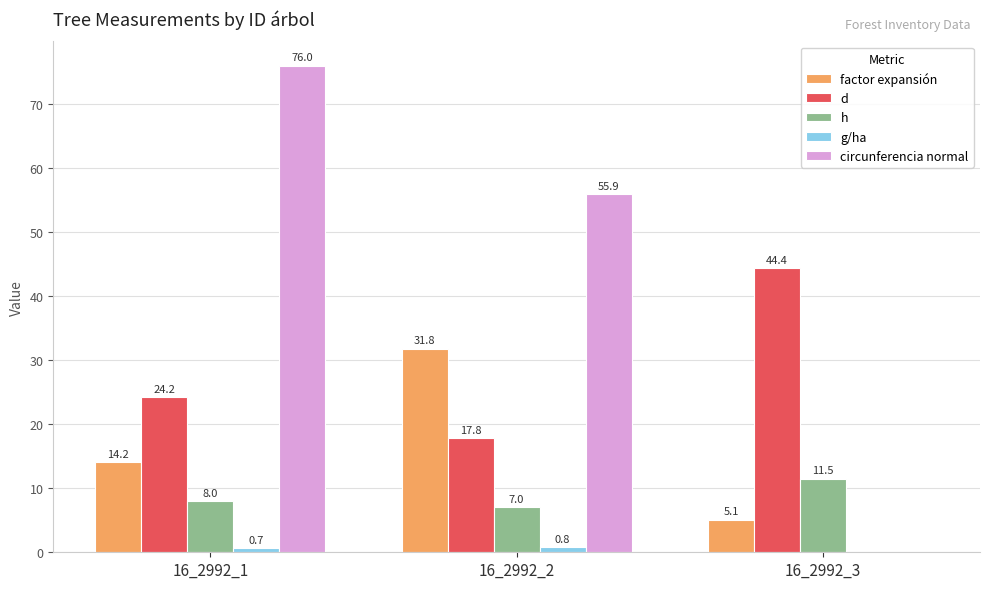

Which series has the largest range (max minus min)?

circunferencia normal